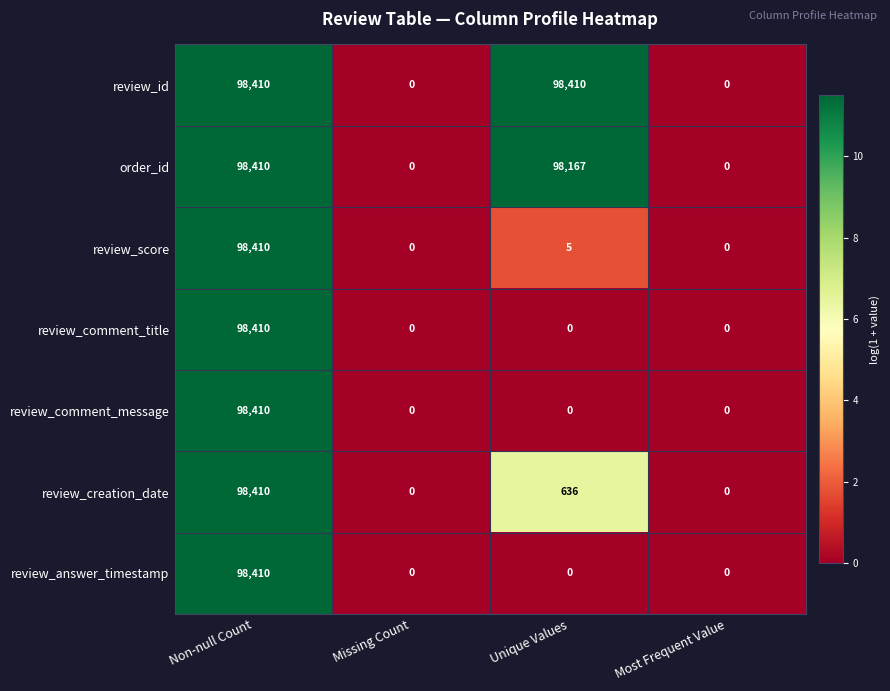

How many data points in review_id are less than 98410?

2